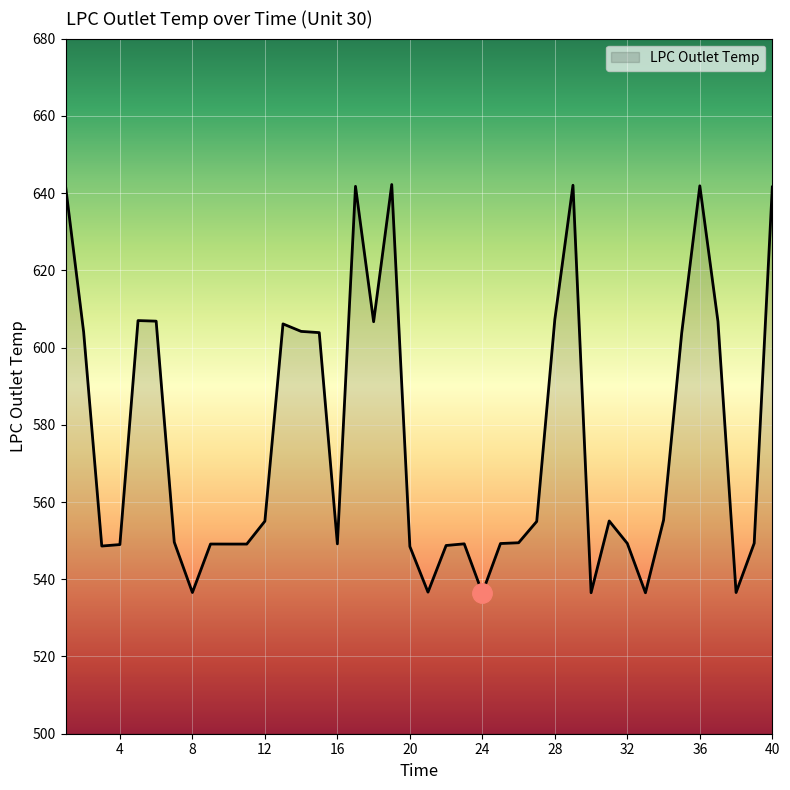

At which category does the chart reach its peak across all series?

19